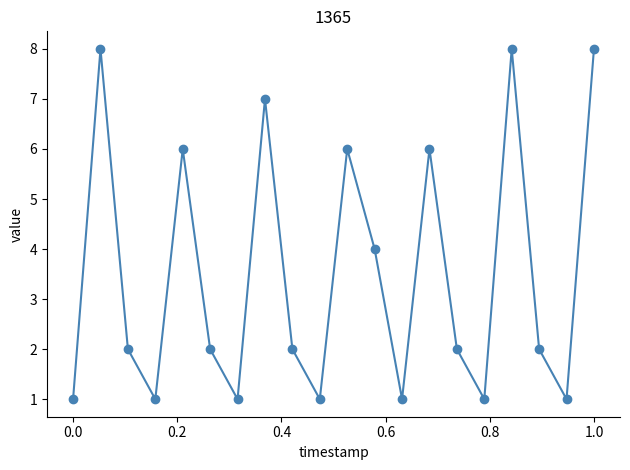

Reading left to right, extract all data points from this chart.

1	8	2	1	6	2	1	7	2	1	6	4	1	6	2	1	8	2	1	8